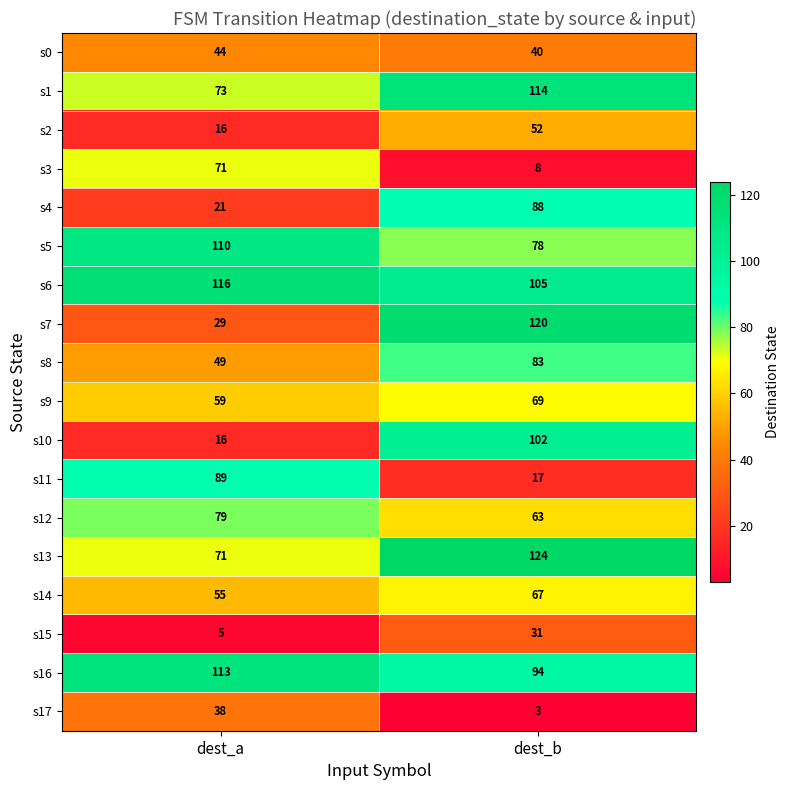

The value of s7 at dest_a is 41. True or false?

False